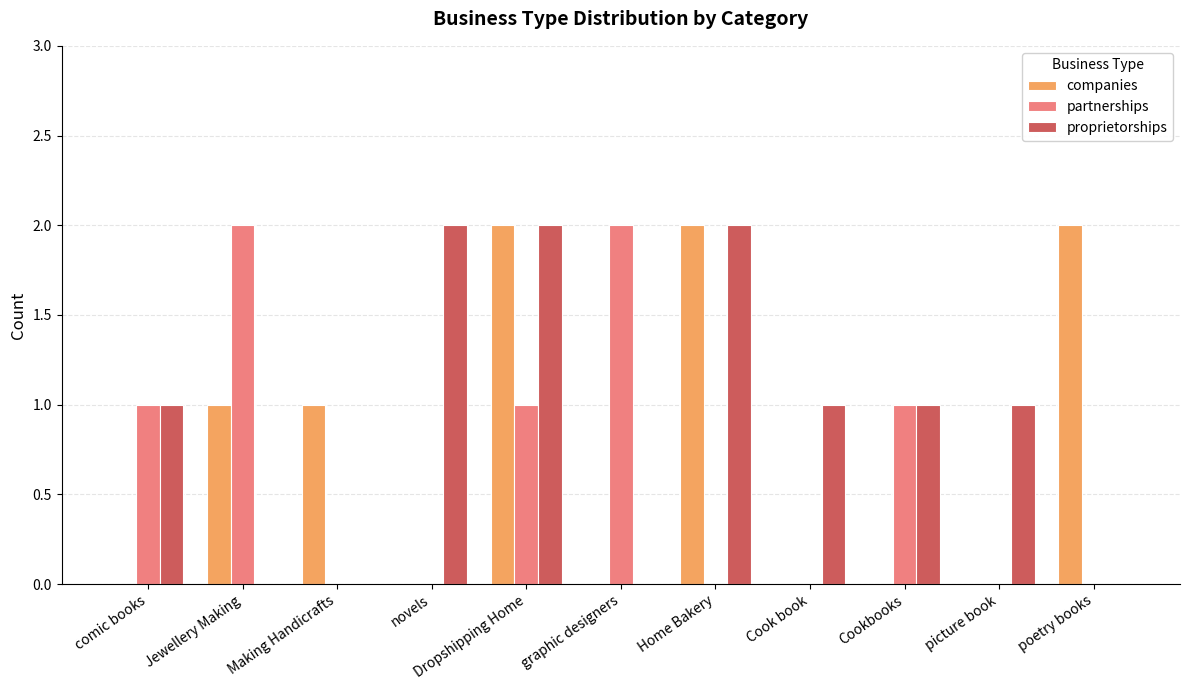

Count the proprietorships values in the range 0 to 2.

11